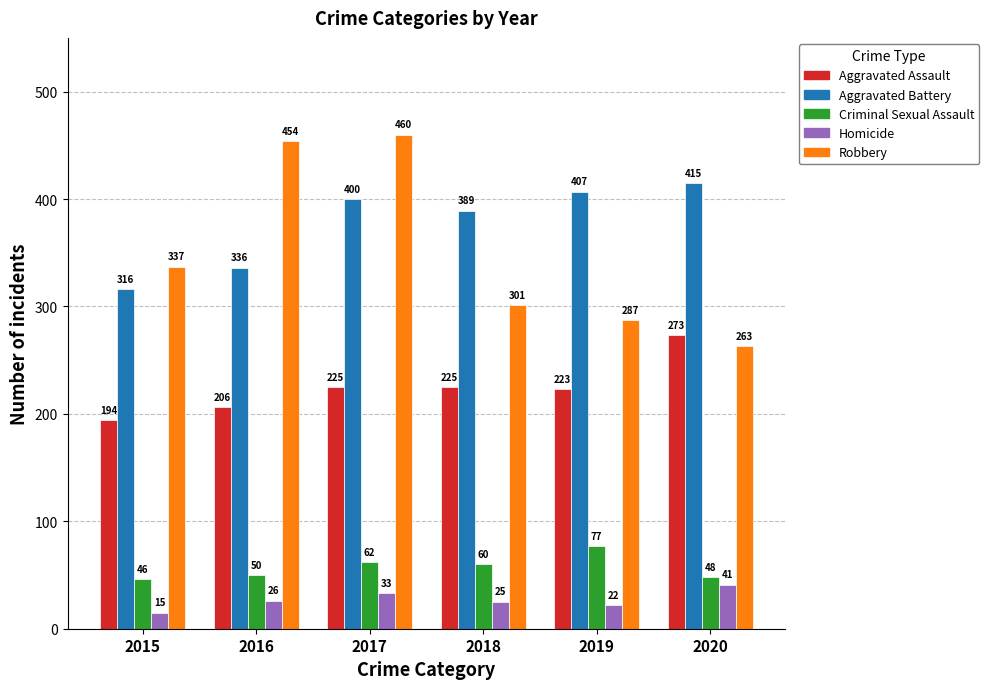

Reading left to right, extract all data points from this chart.

Aggravated Assault: 194	206	225	225	223	273
Aggravated Battery: 316	336	400	389	407	415
Criminal Sexual Assault: 46	50	62	60	77	48
Homicide: 15	26	33	25	22	41
Robbery: 337	454	460	301	287	263